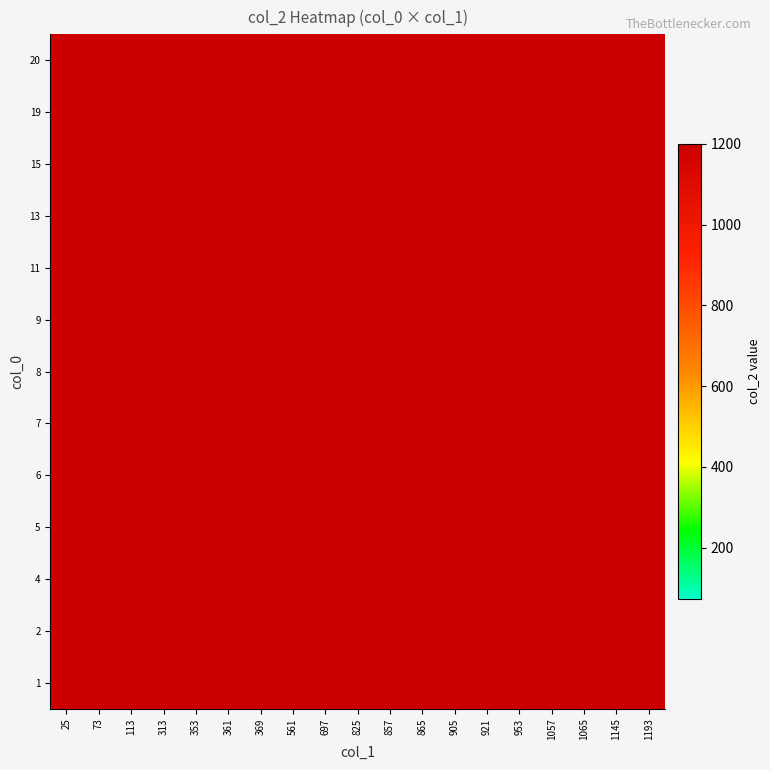

At 921, list the series in order from largest to smallest.

1, 2, 4, 5, 6, 7, 8, 9, 11, 13, 15, 19, 20